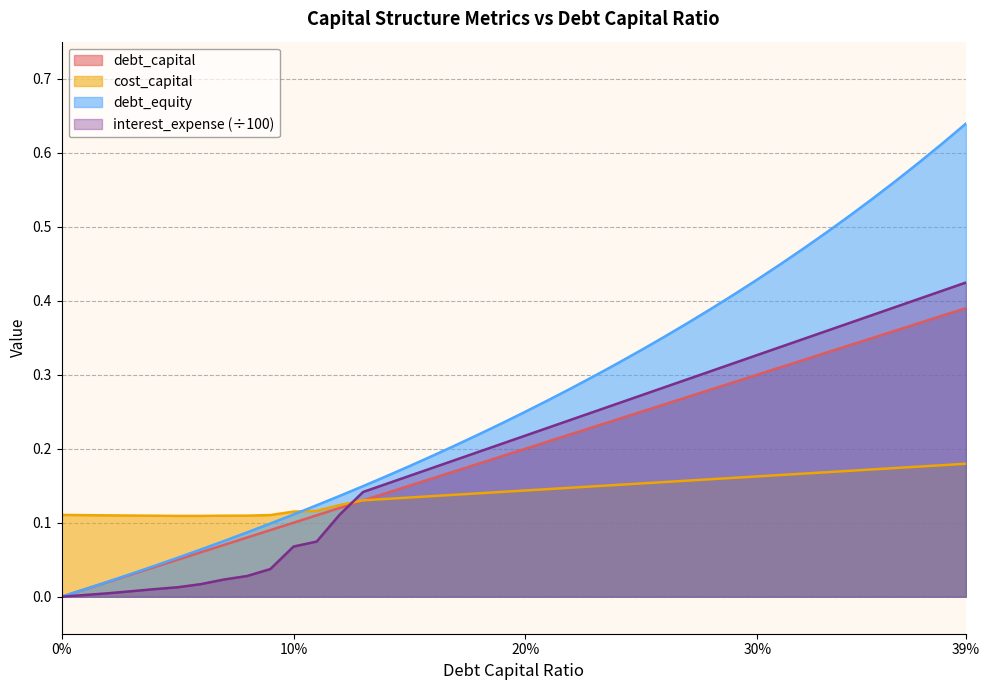

Rank the series by their maximum value, from highest to lowest.

debt_equity, interest_expense (÷100), debt_capital, cost_capital